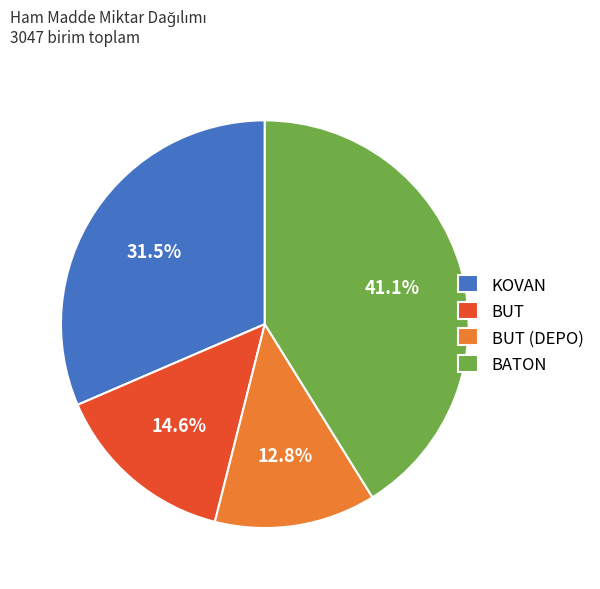

Which slice is the largest?

BATON